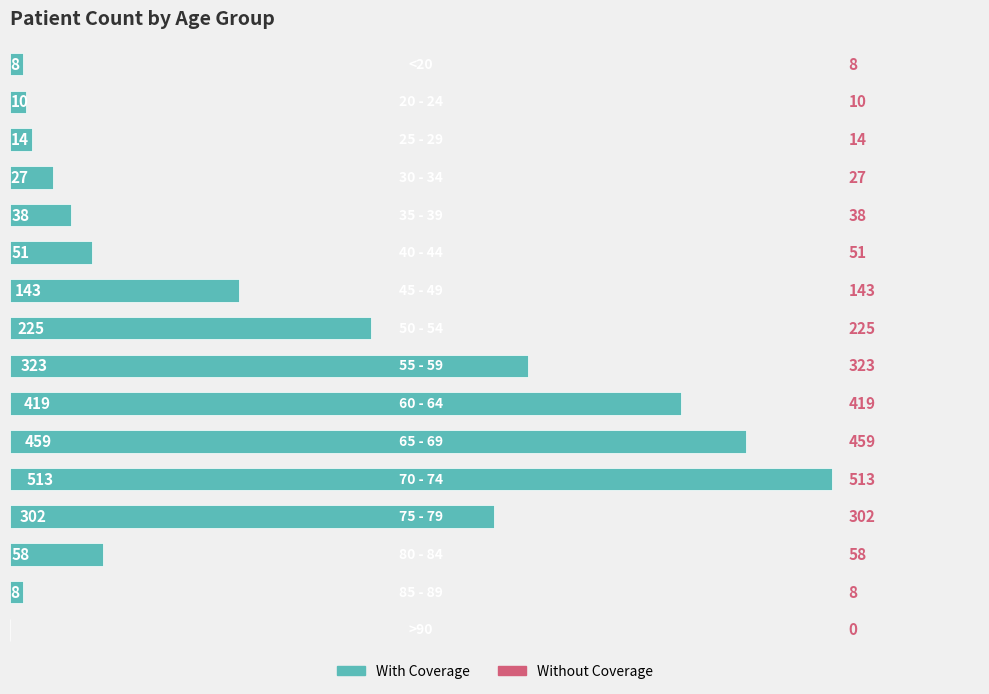

How many categories are shown in the chart?

16